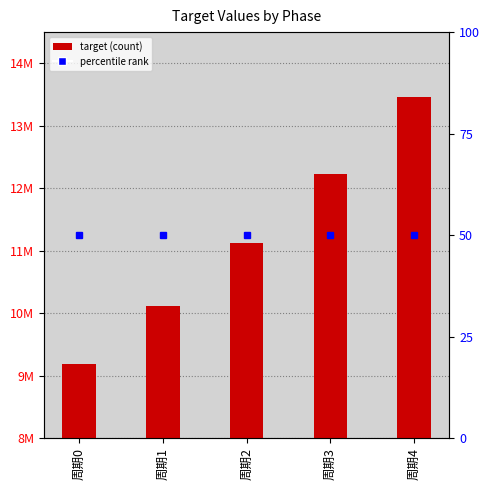

Does the chart contain any negative values?

No